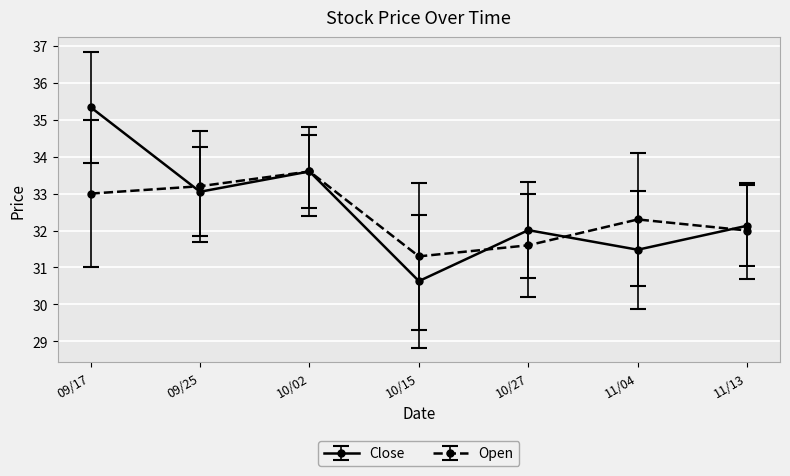

Where is the first local maximum for Open?

10/02